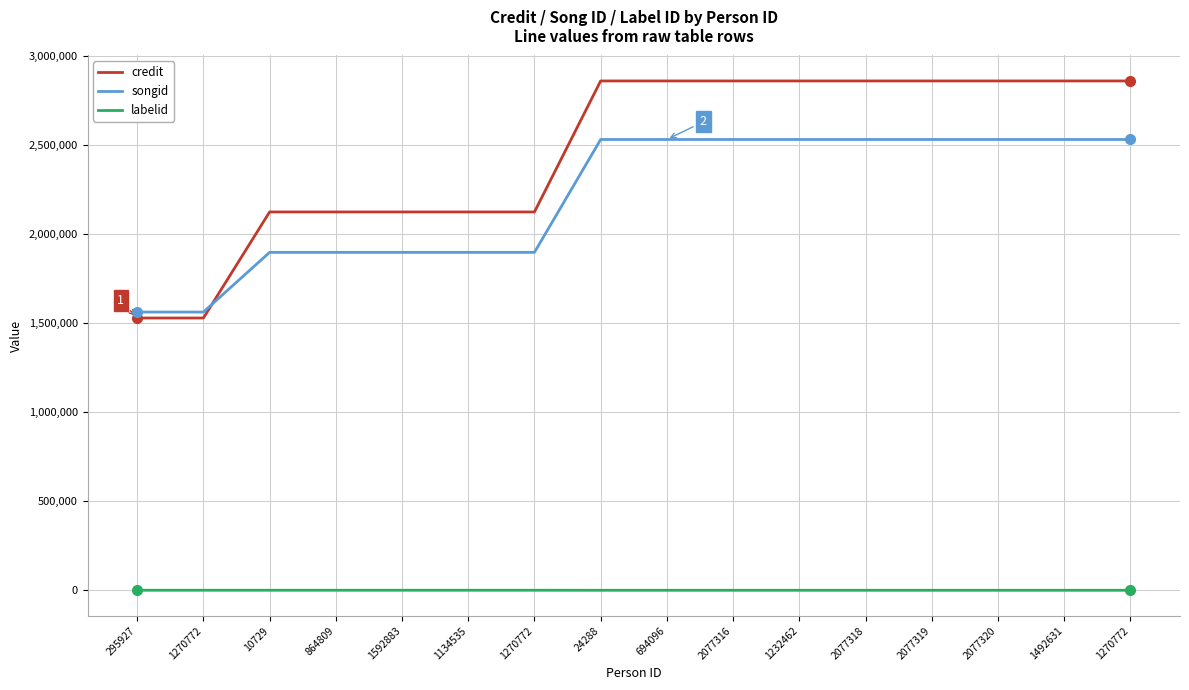

At 1270772, list the series in order from largest to smallest.

songid, credit, labelid